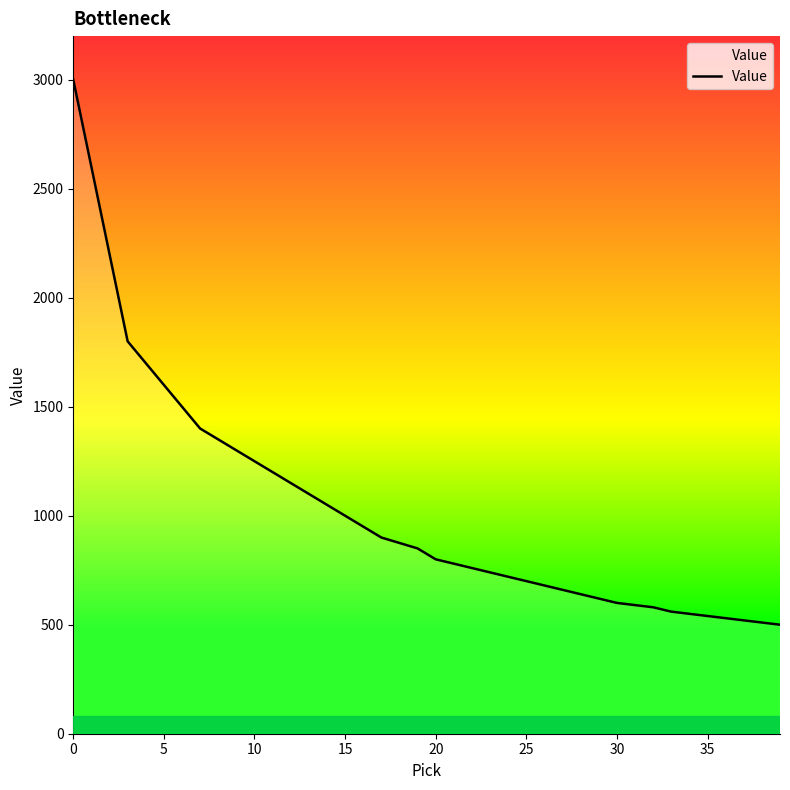

What is the smallest value displayed?

500